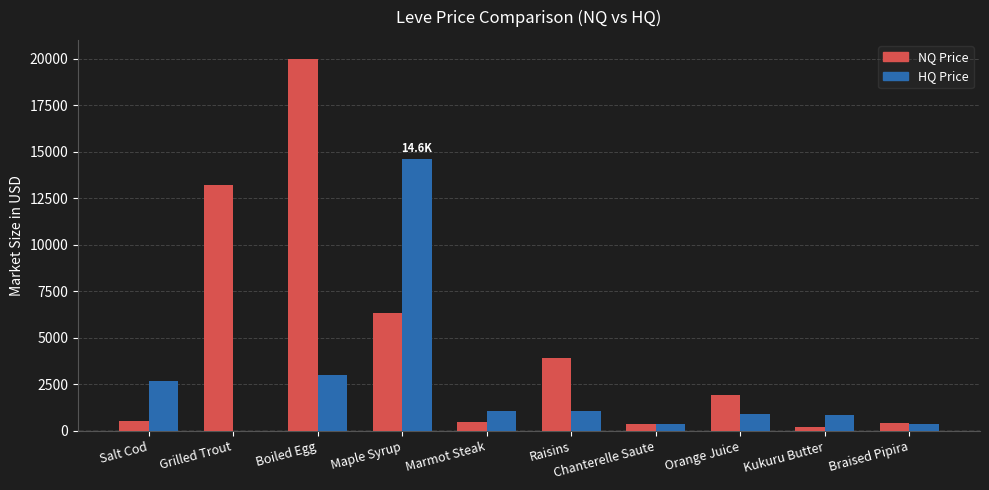

At which category does the chart reach its peak across all series?

Boiled Egg